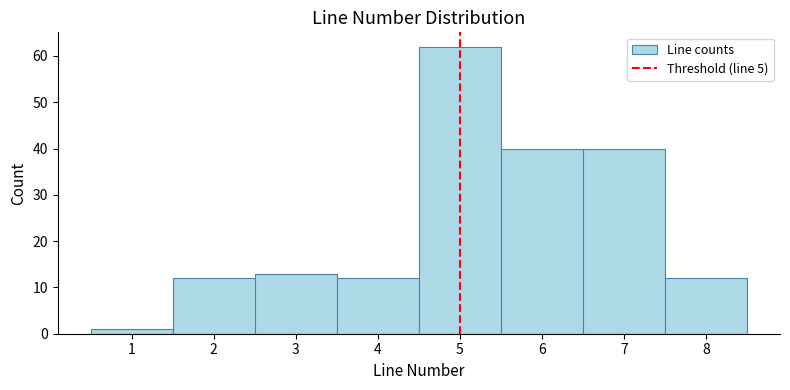

How tall is the bar that spans 0.5 to 1.5 on the x-axis? The values are not printed on the chart, so give them approximately, as read against the axis.

1